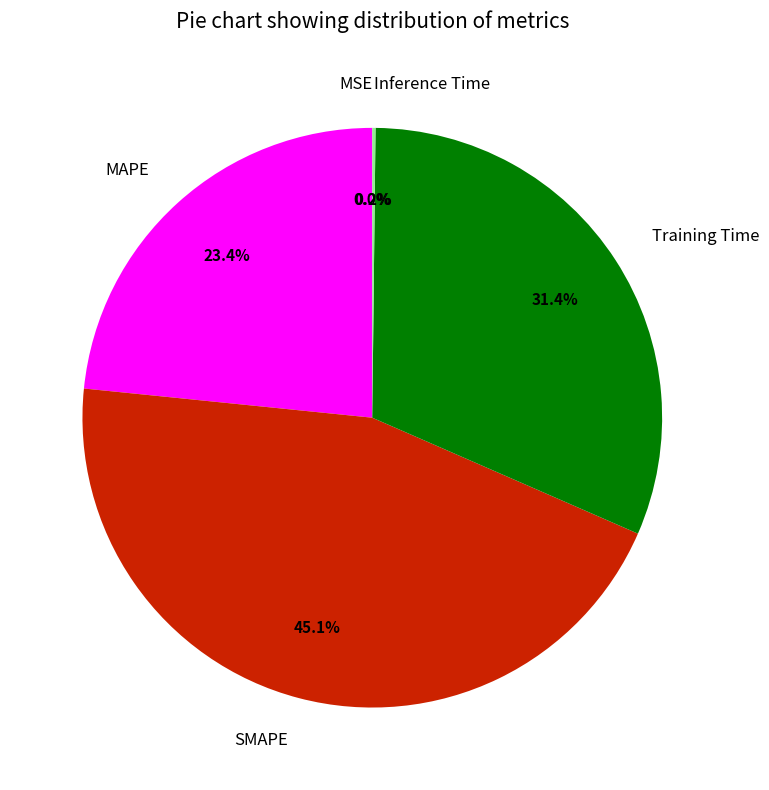

To the nearest percent, what is the average slice percentage?

20%